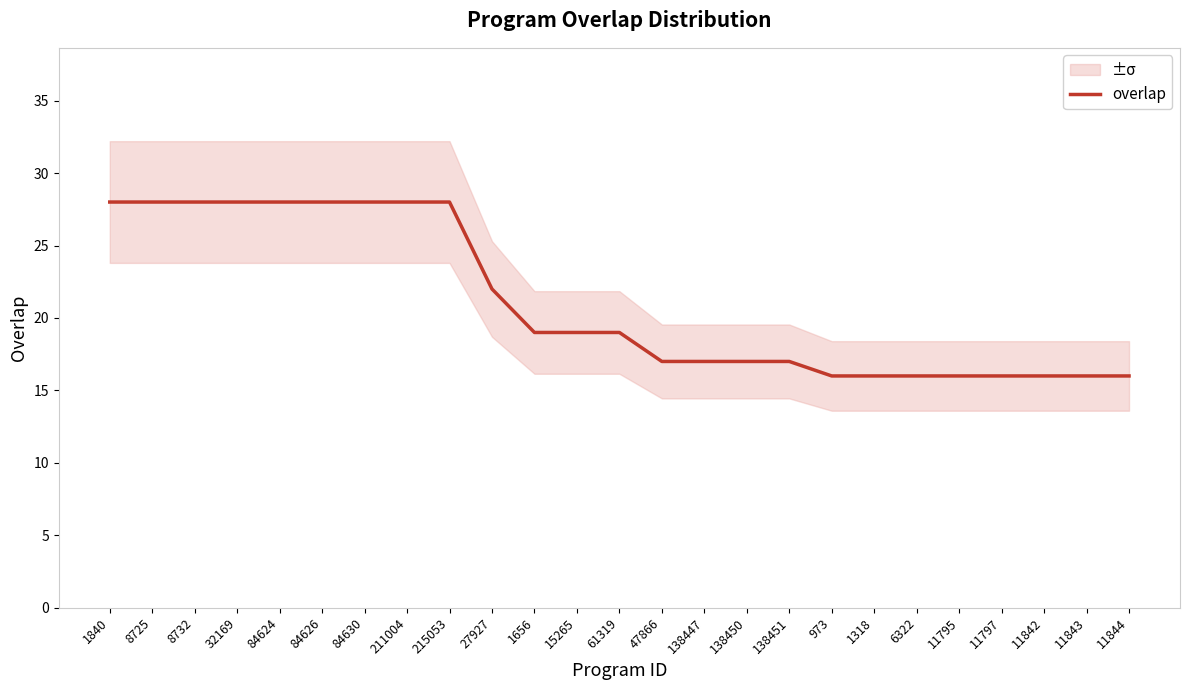

Rank the categories by value from highest to lowest.

1840, 8725, 8732, 32169, 84624, 84626, 84630, 211004, 215053, 27927, 1656, 15265, 61319, 47866, 138447, 138450, 138451, 973, 1318, 6322, 11795, 11797, 11842, 11843, 11844